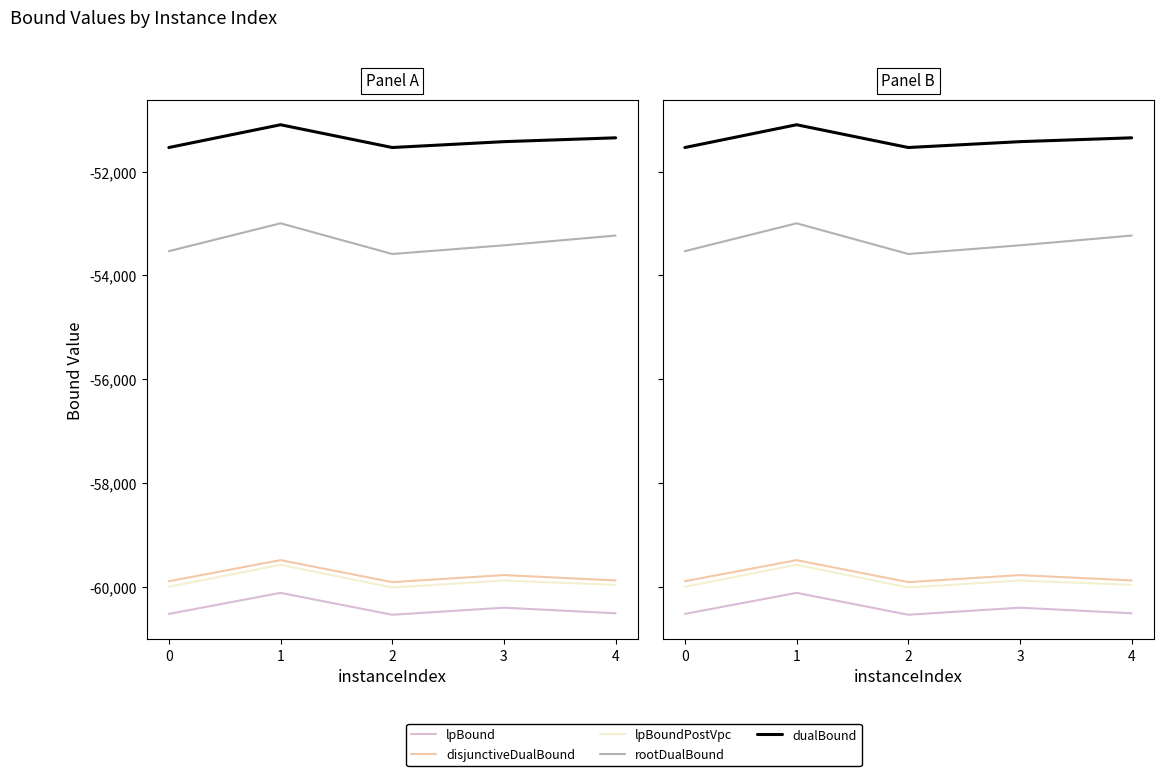

The rootDualBound series shows -53230.3 at 4. True or false?

True